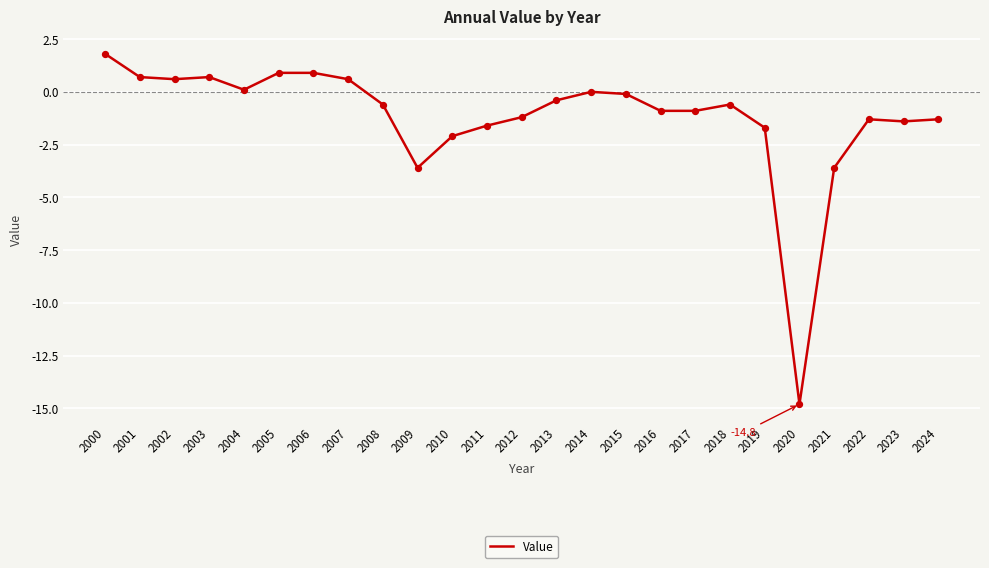

Between 2023 and 2005, which is larger?

2005